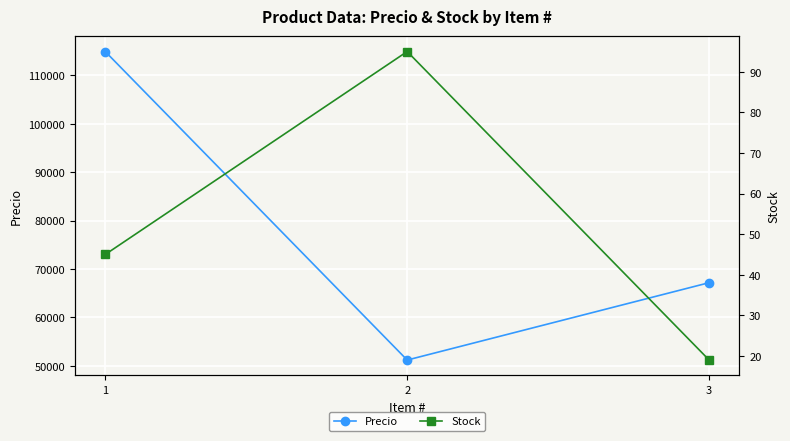

What is the sum of all Precio values?

233268